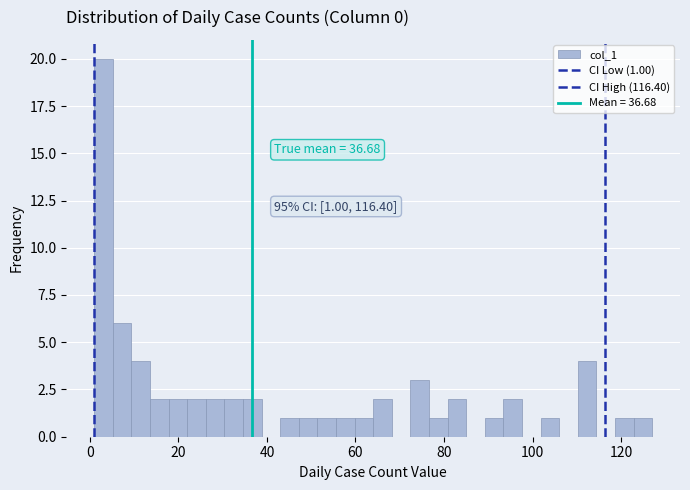

Around what value on the x-axis is the tallest bar? Give the approximate position of its centre, as read against the axis.

4